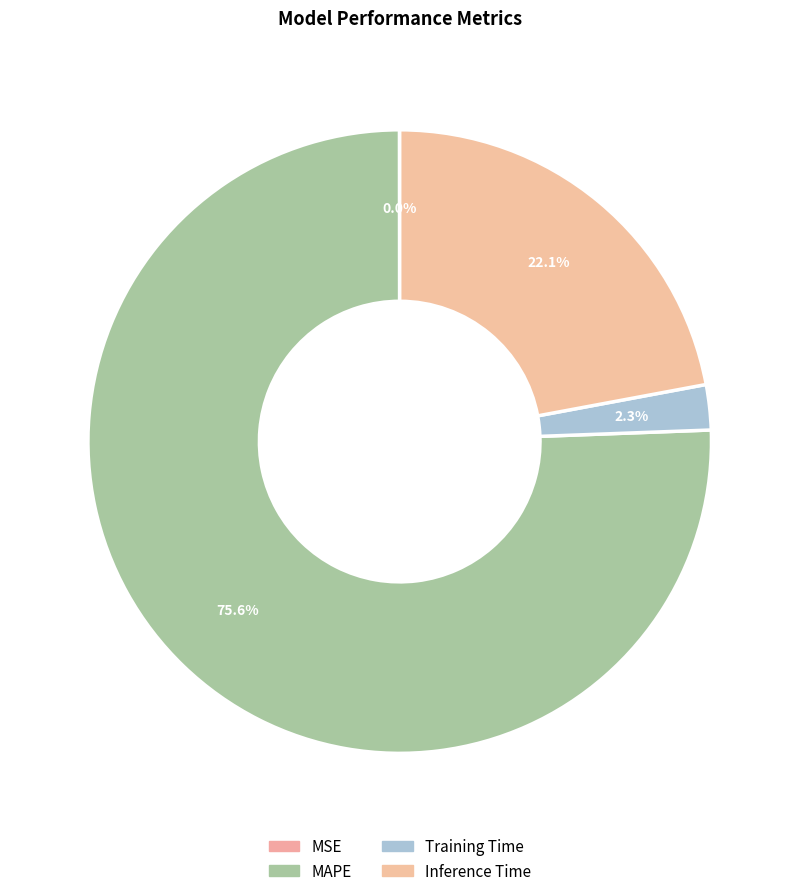

How many slices are in this pie chart?

4